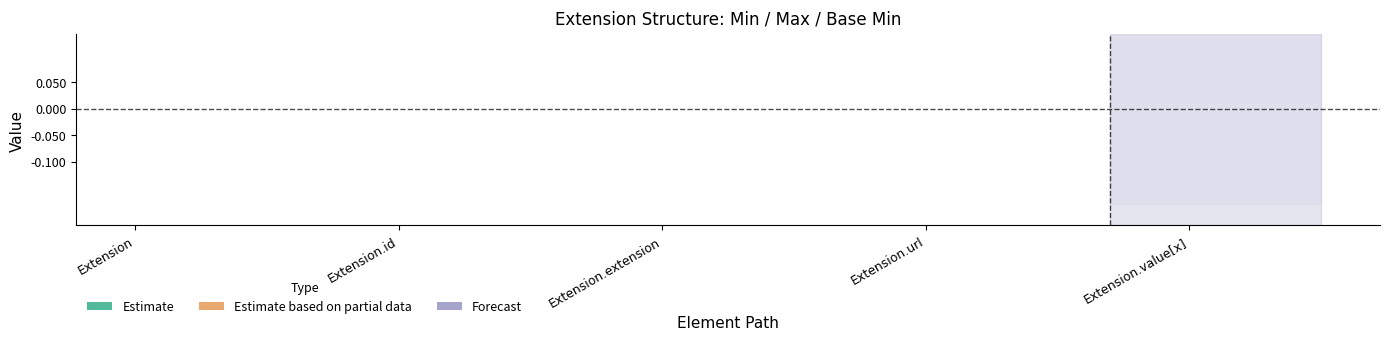

How many Base Min values are between 0 and 1?

5